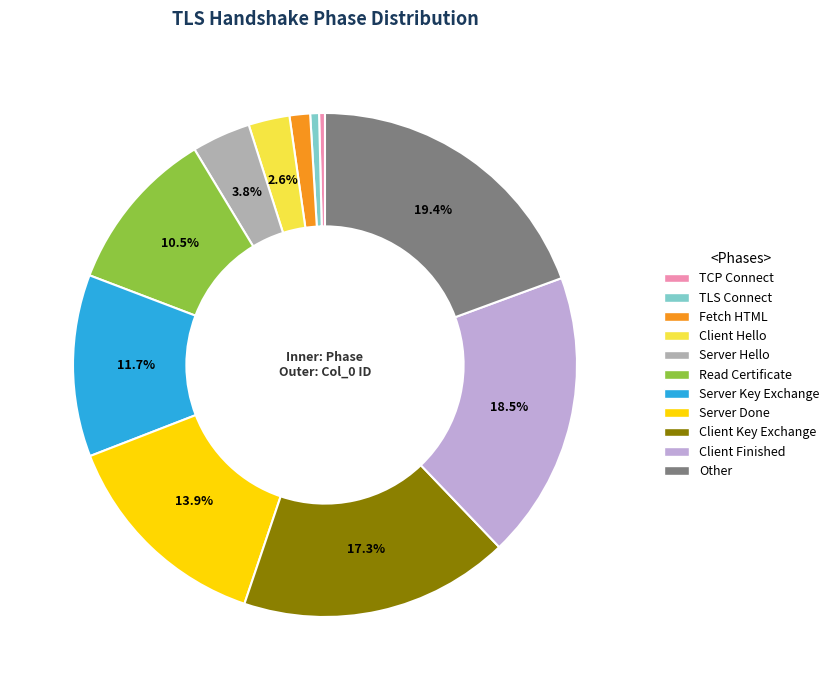

Do Server Key Exchange and Fetch HTML together represent more than half of the pie?

No